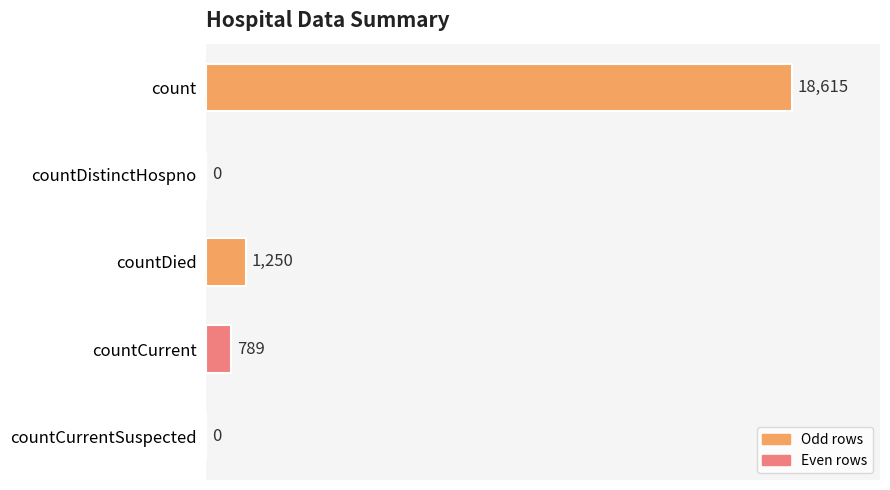

Where is the data nearest to the value 9307?

countDied